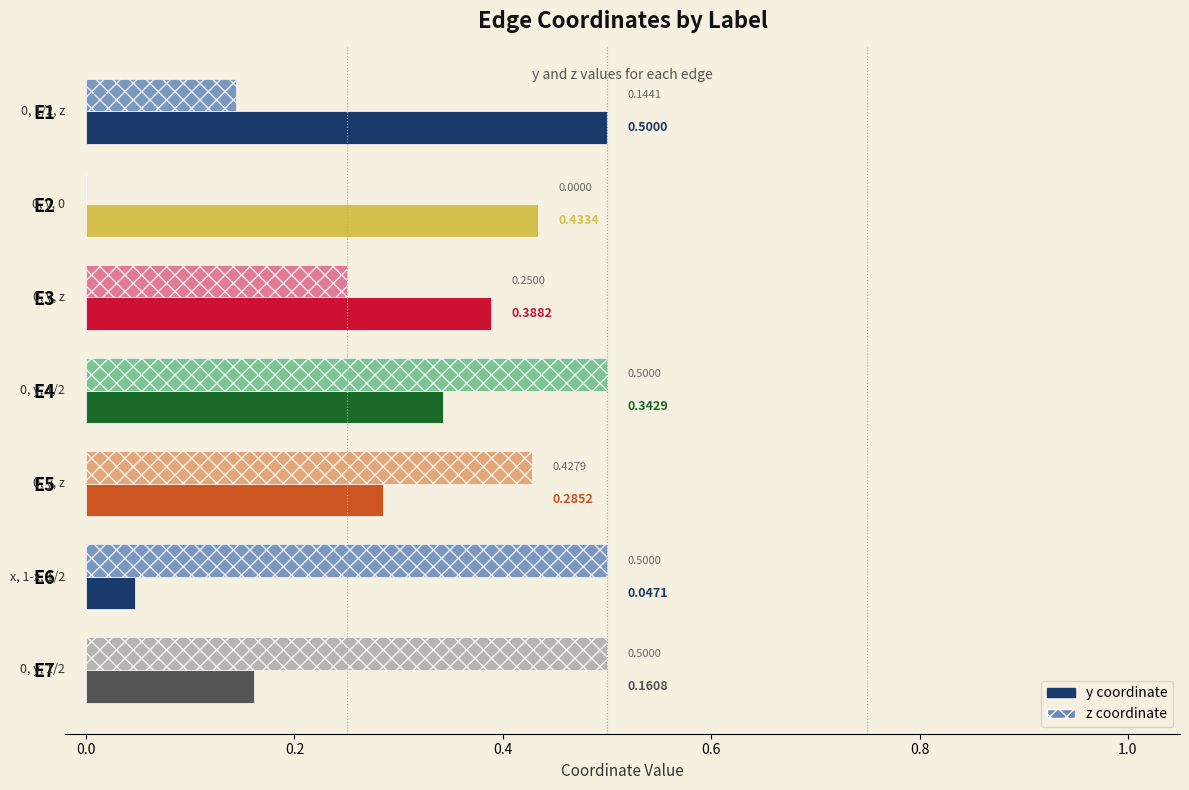

Is it true that z equals 0.1 at E1?

True